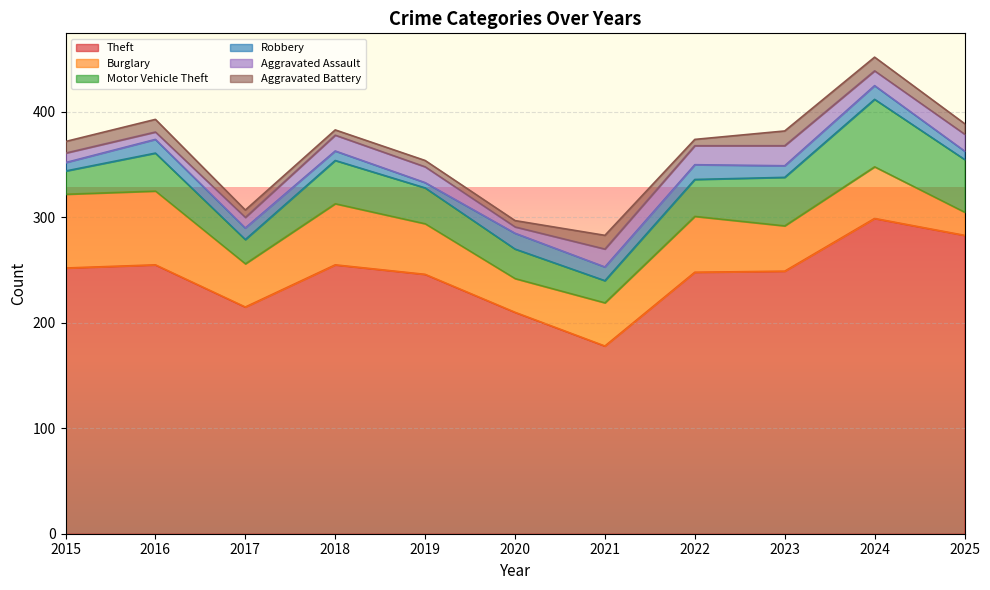

Between 2016 and 2019, which series saw the biggest shift?

Burglary